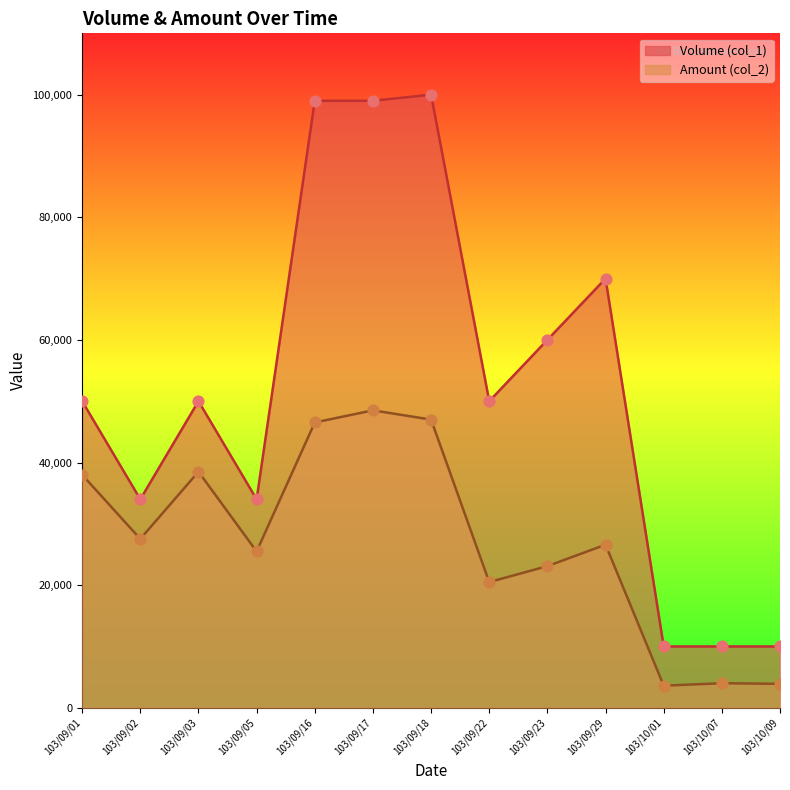

Which series contains the highest Y value?

Volume (col_1)